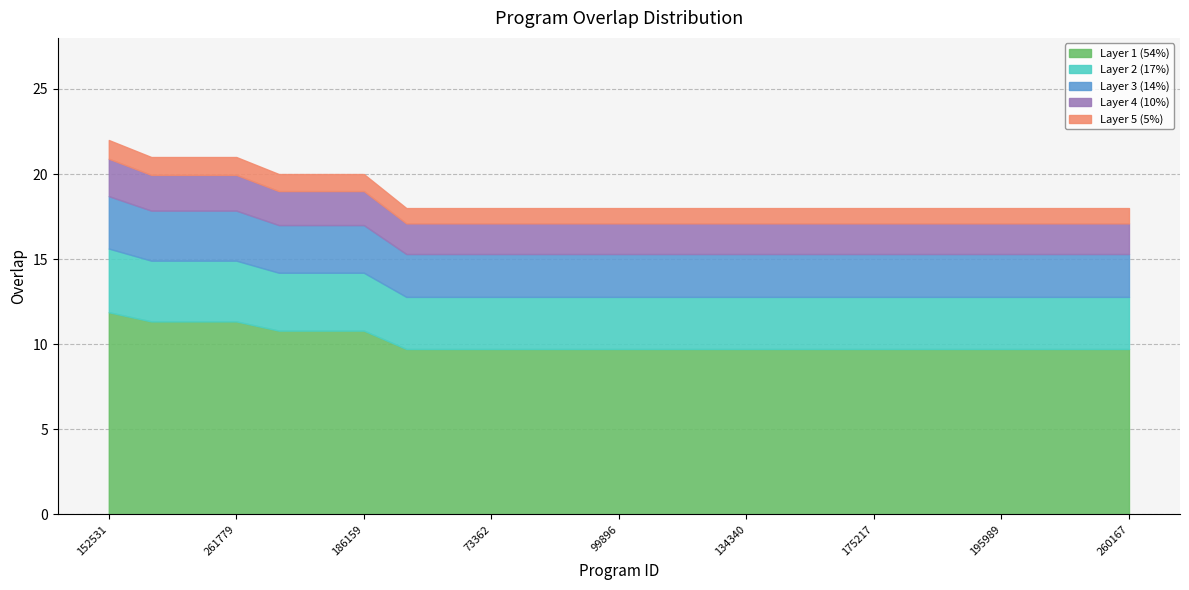

Reading left to right, list all the values displayed in this chart.

152531=22	62362=21	176311=21	261779=21	184808=20	184809=20	186159=20	26985=18	32097=18	73362=18	77768=18	86743=18	99896=18	102827=18	129164=18	134340=18	139791=18	164399=18	175217=18	176633=18	188003=18	195989=18	218385=18	260158=18	260167=18